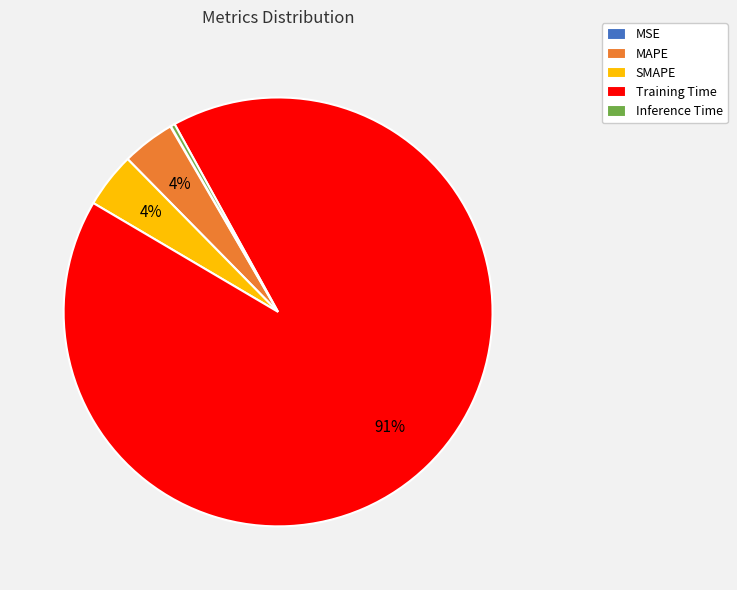

The Training Time slice represents 84% of the pie. True or false?

False